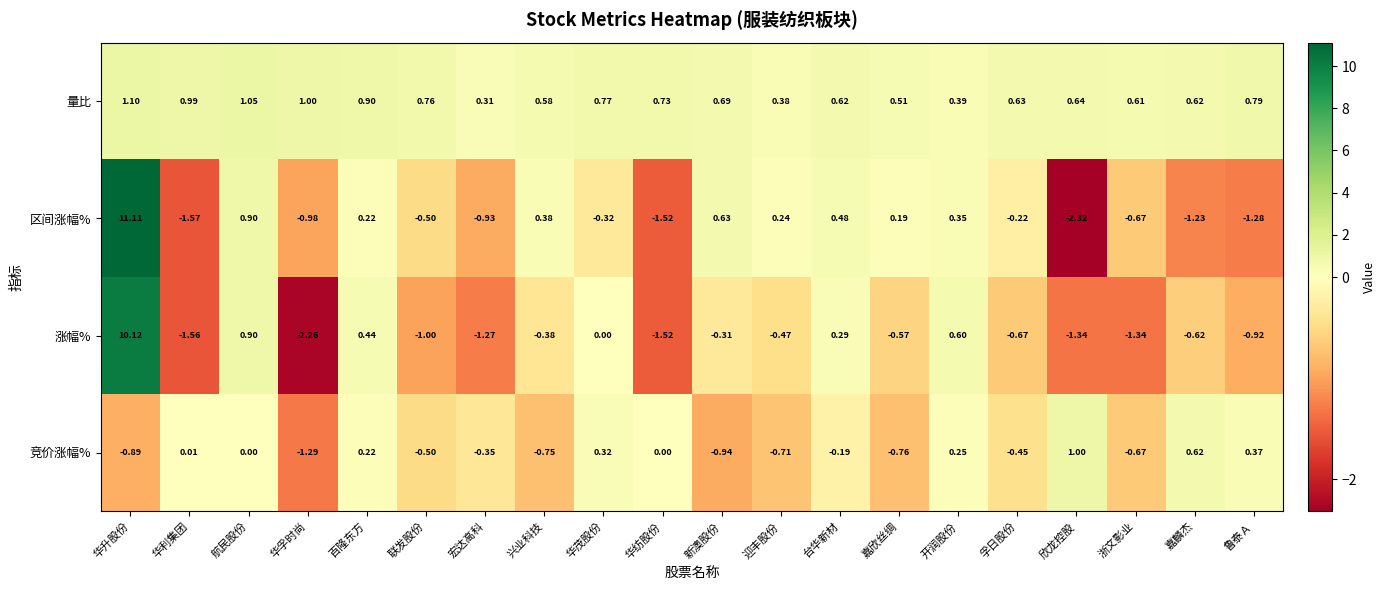

What is the spread (max minus min) of values at 鲁泰Ａ?

2.1